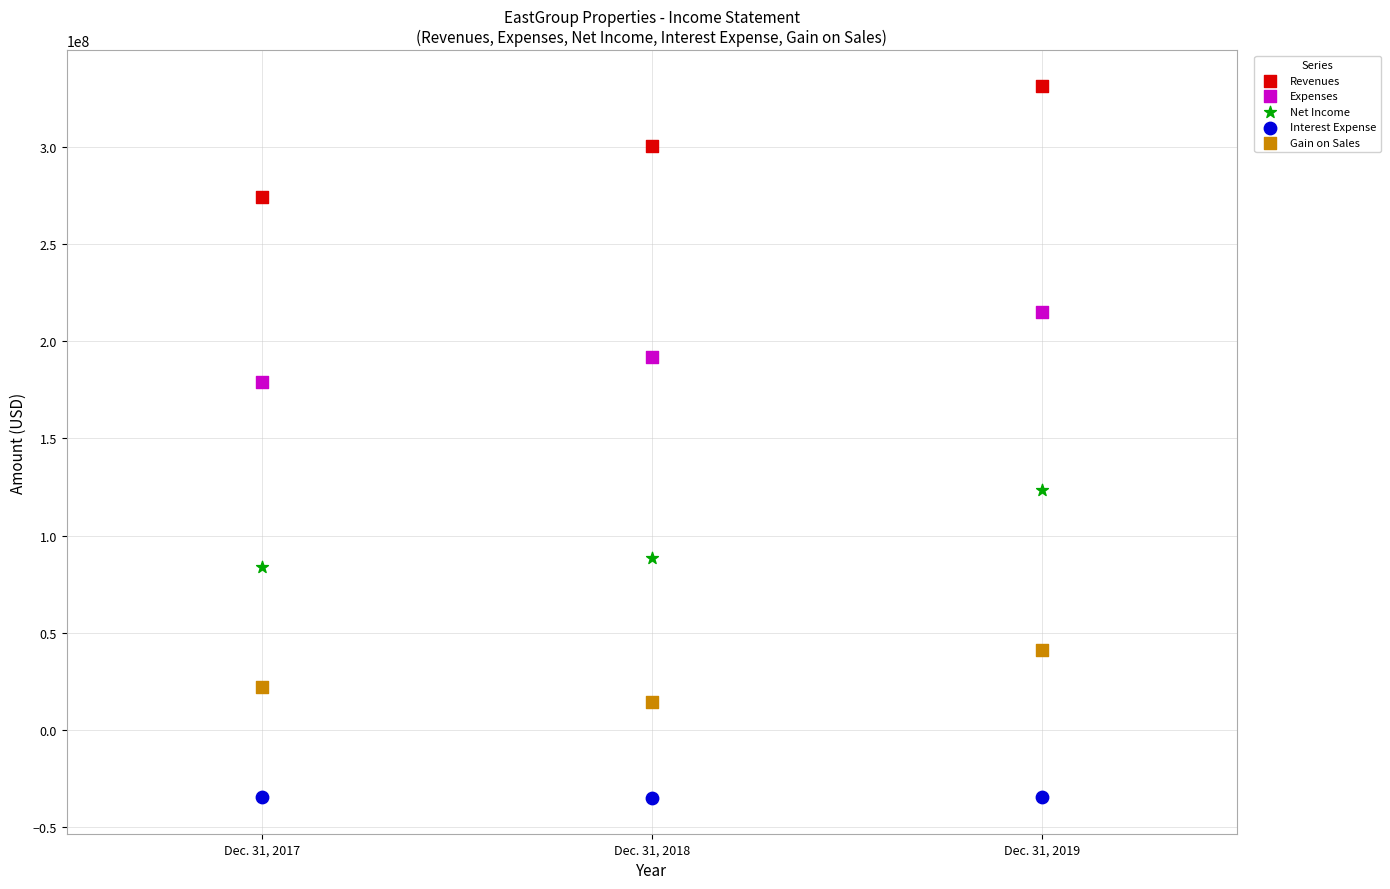

Which series has the largest Y range (max minus min)?

Revenues